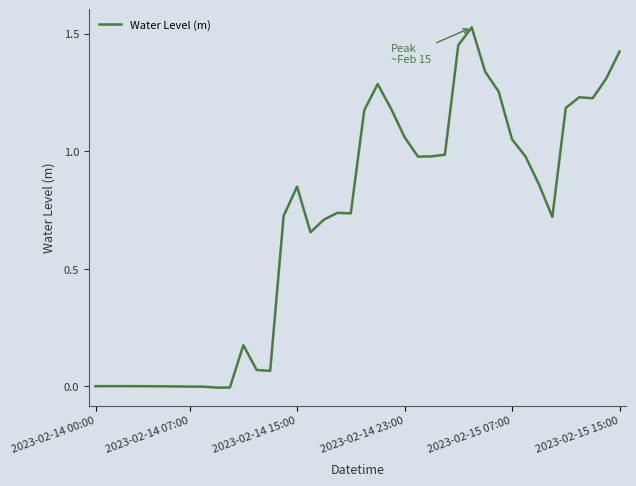

What is the label of the 22nd point from the left?

21